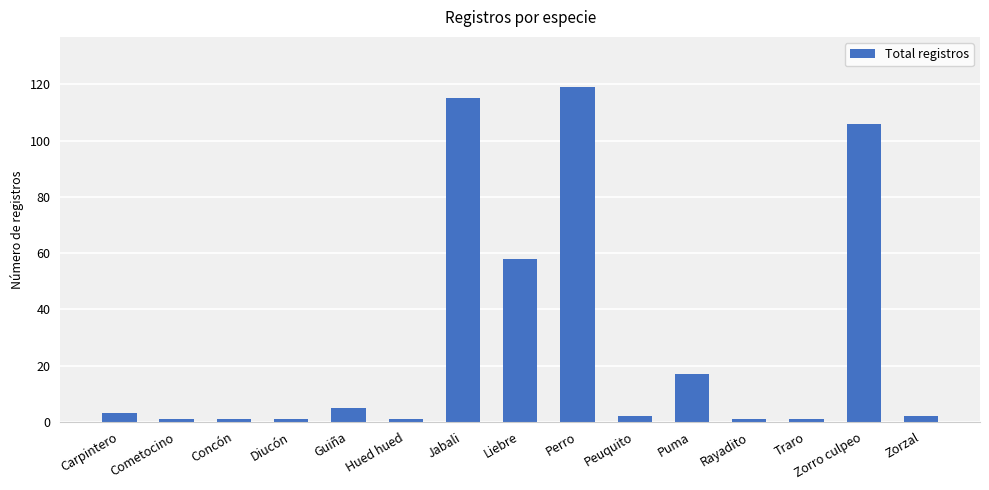

Count the number of categories in the chart.

15